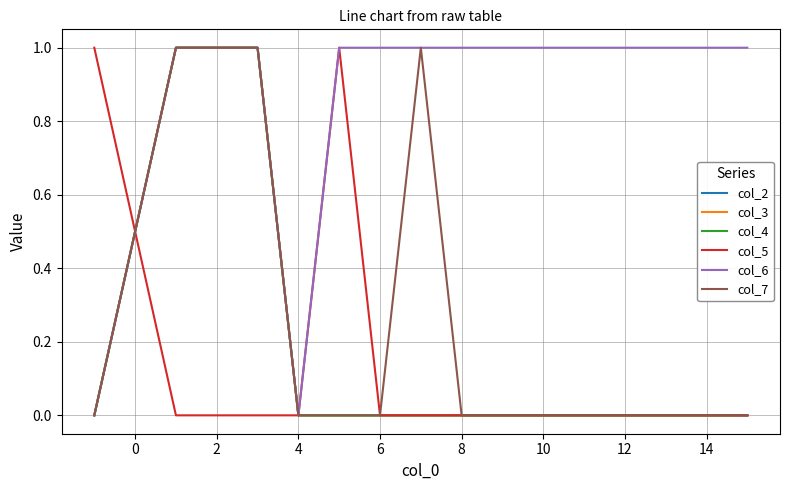

Count the col_2 values in the range 0 to 1.

16